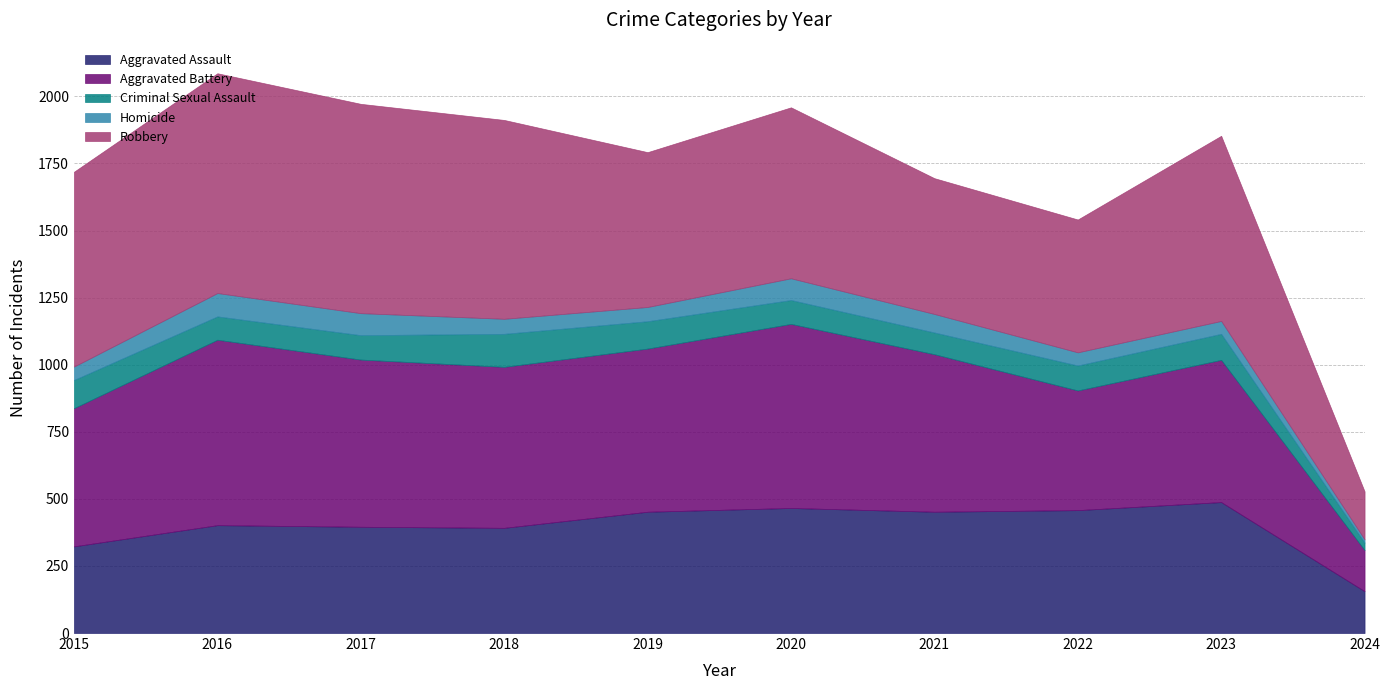

The Robbery series shows 495 at 2022. True or false?

True